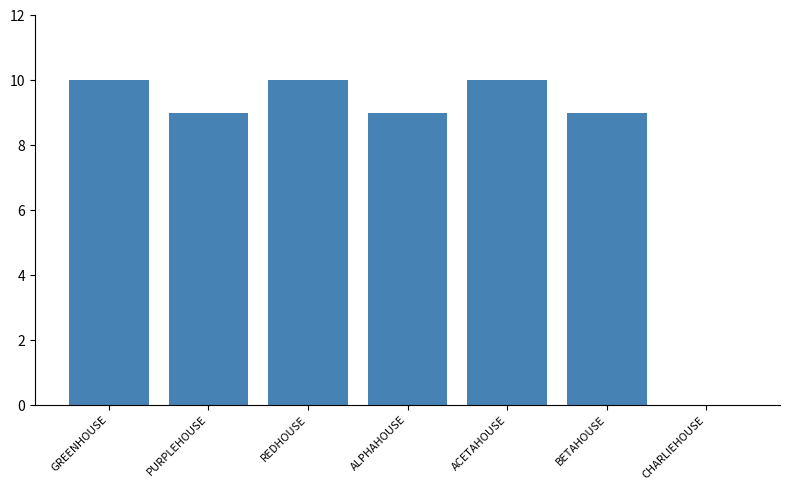

What is the greatest value displayed?

10